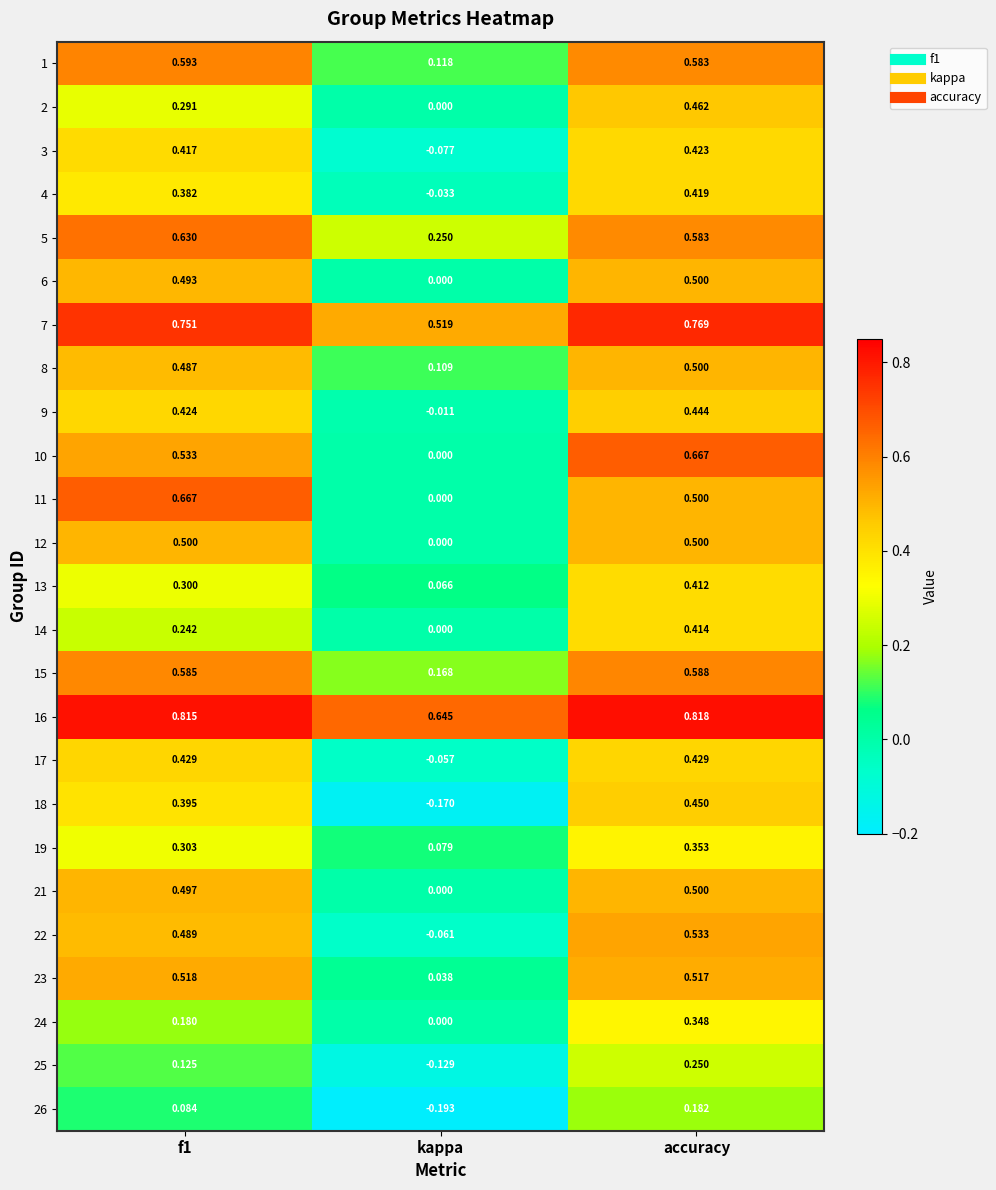

At which label is 22 closest to 0?

kappa